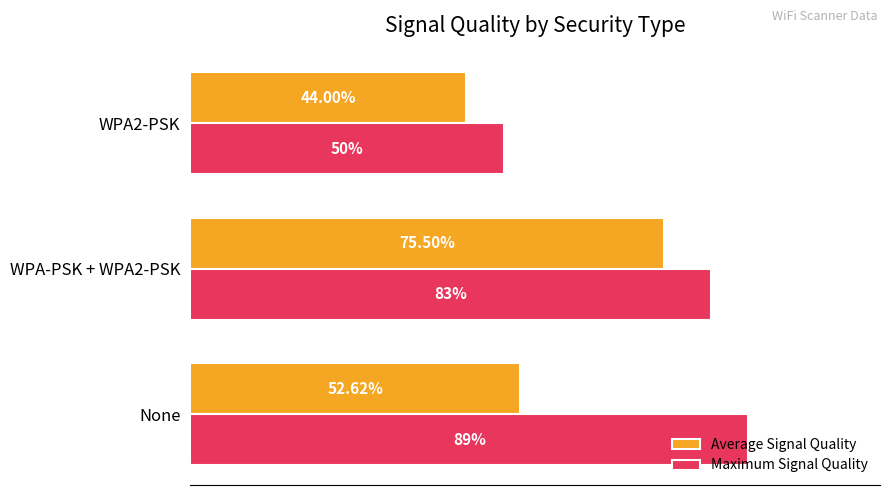

Which series has the widest spread of values?

Maximum Signal Quality